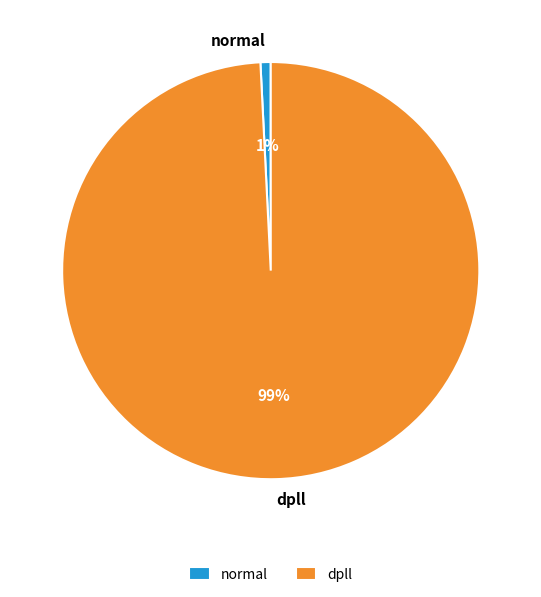

Does any single category account for the majority?

Yes